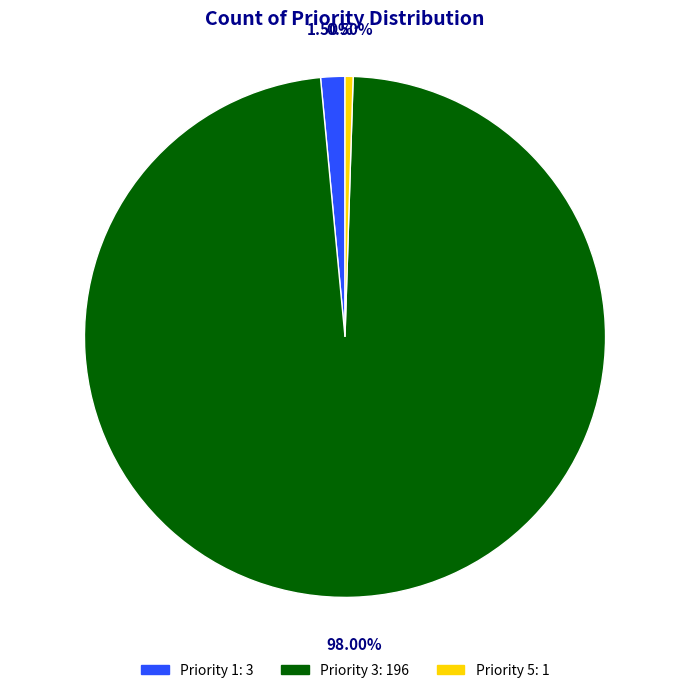

Is there any slice that represents more than half of the pie?

Yes